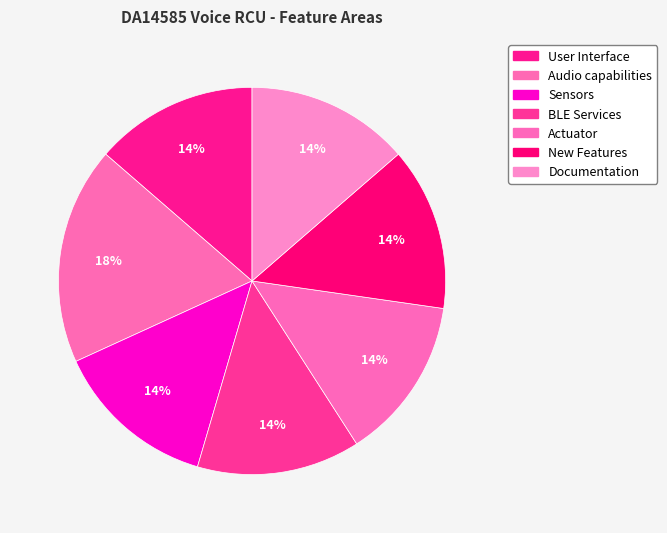

How much of the chart is everything except Sensors?

86.4%